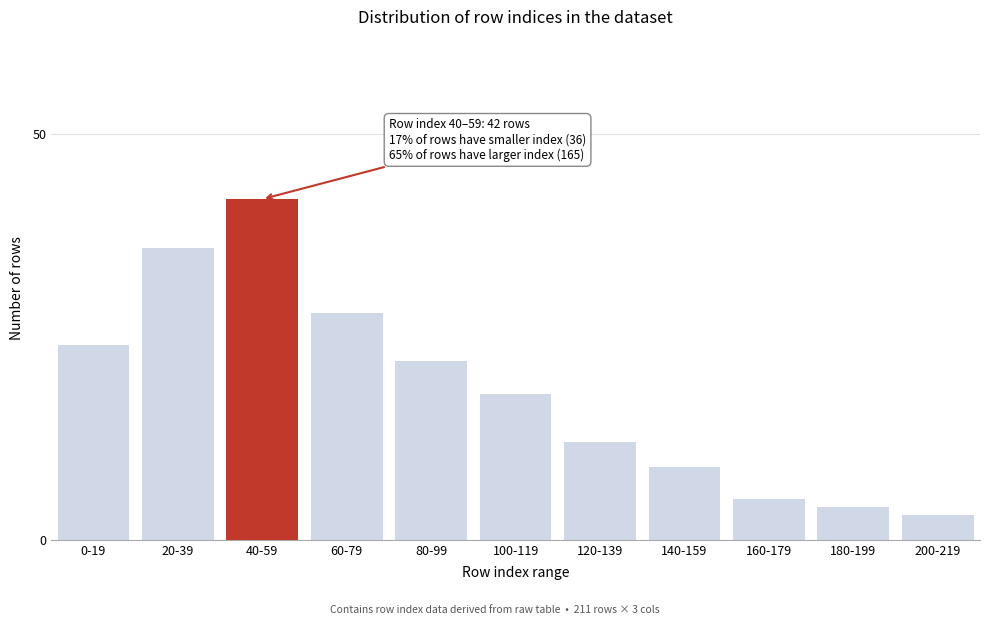

Reading left to right, list all the values displayed in this chart.

0-19=24	20-39=36	40-59=42	60-79=28	80-99=22	100-119=18	120-139=12	140-159=9	160-179=5	180-199=4	200-219=3